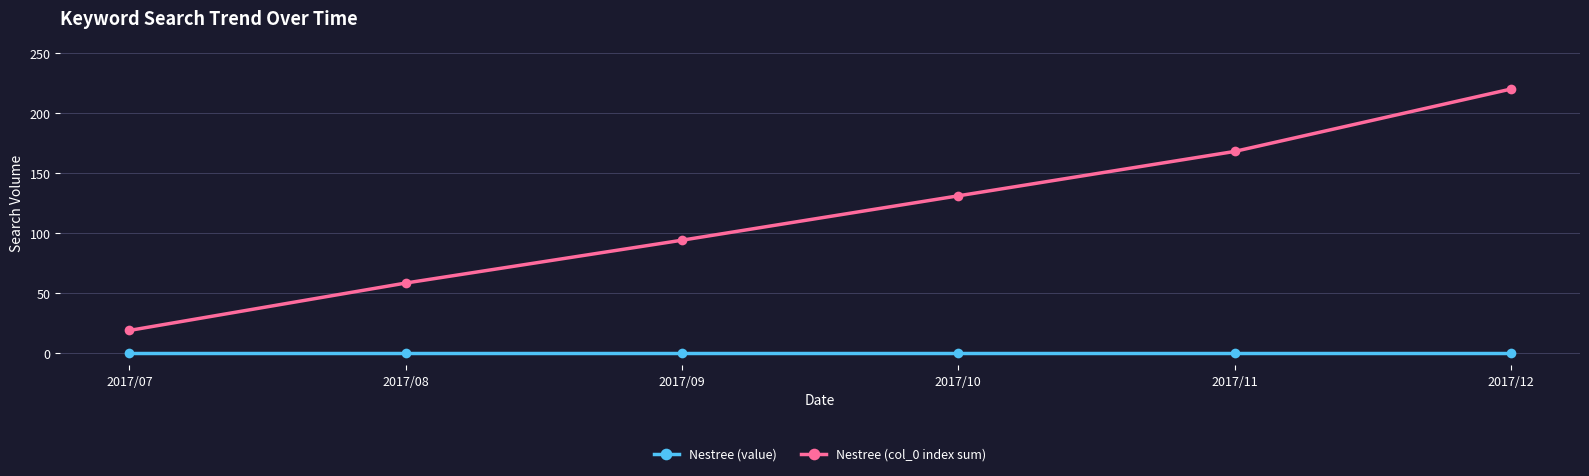

What is the approximate value of Nestree (col_0 index sum) at 2017/08?

58.5